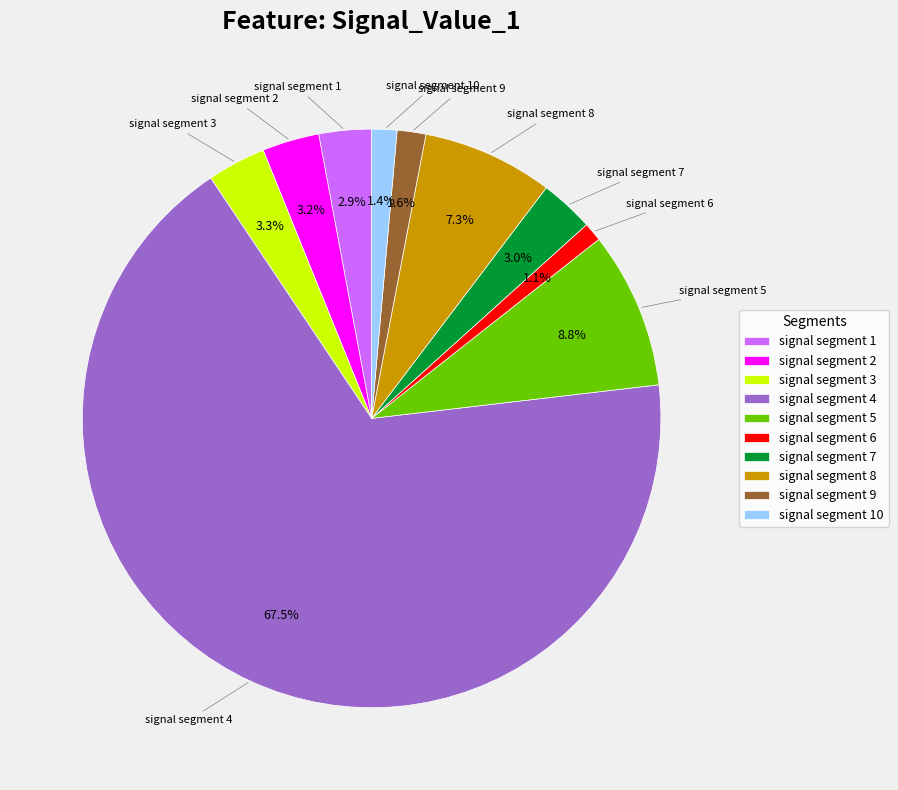

Which has a higher value, signal segment 2 or signal segment 4?

signal segment 4